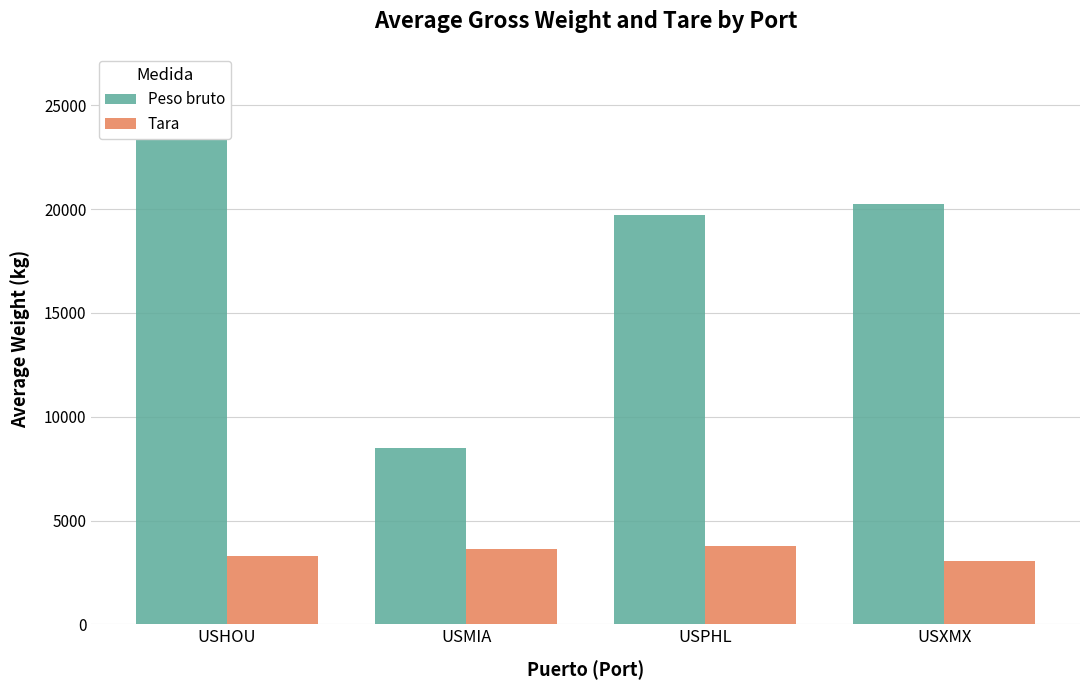

At how many categories does at least one series exceed 13210?

3